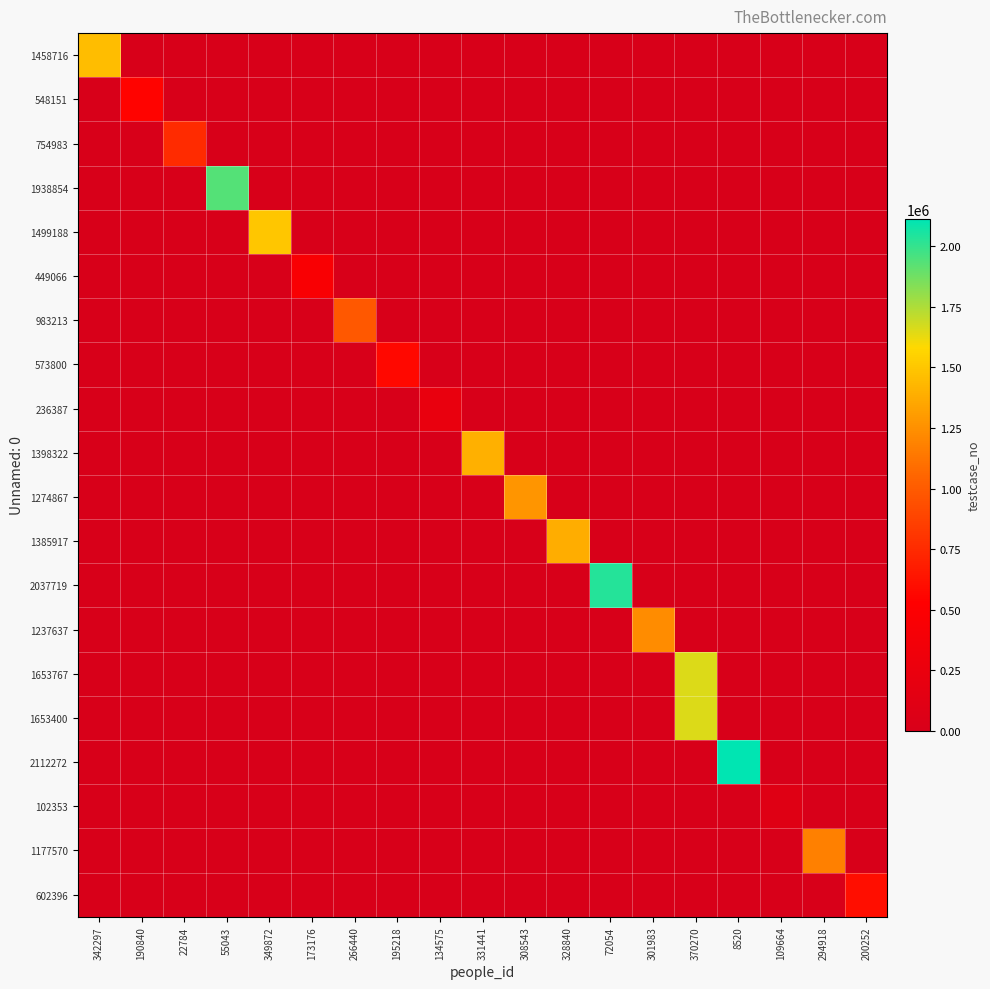

At how many categories does at least one series exceed 709998?

13